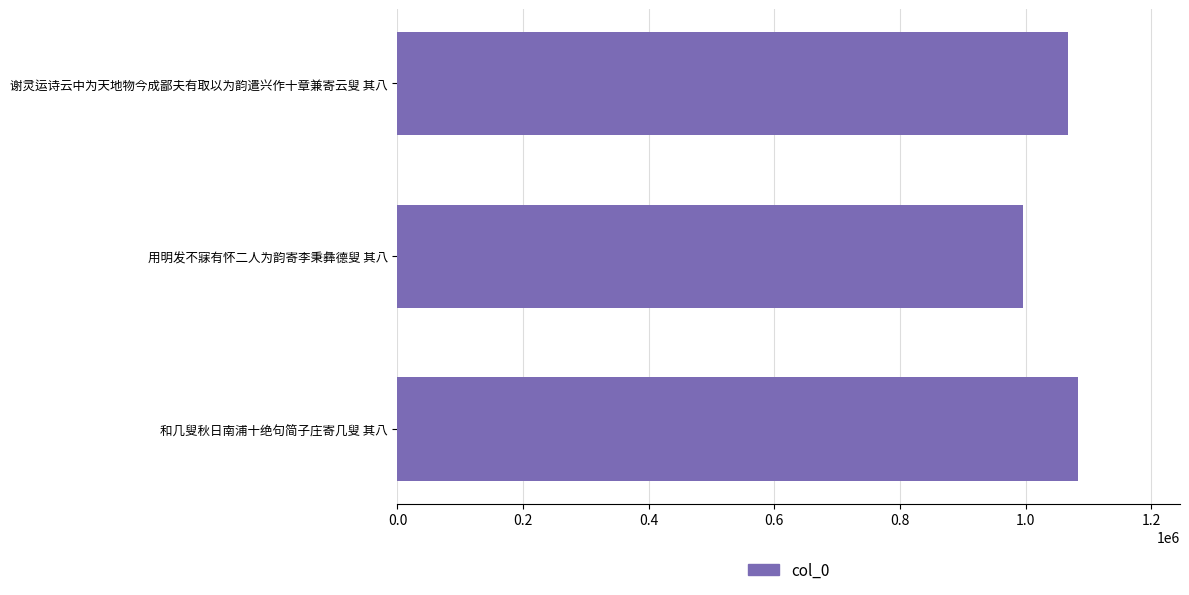

Reading bottom to top, extract all data points from this chart.

和几叟秋日南浦十绝句简子庄寄几叟 其八=1083329	用明发不寐有怀二人为韵寄李秉彝德叟 其八=995970	谢灵运诗云中为天地物今成鄙夫有取以为韵遣兴作十章兼寄云叟 其八=1067813